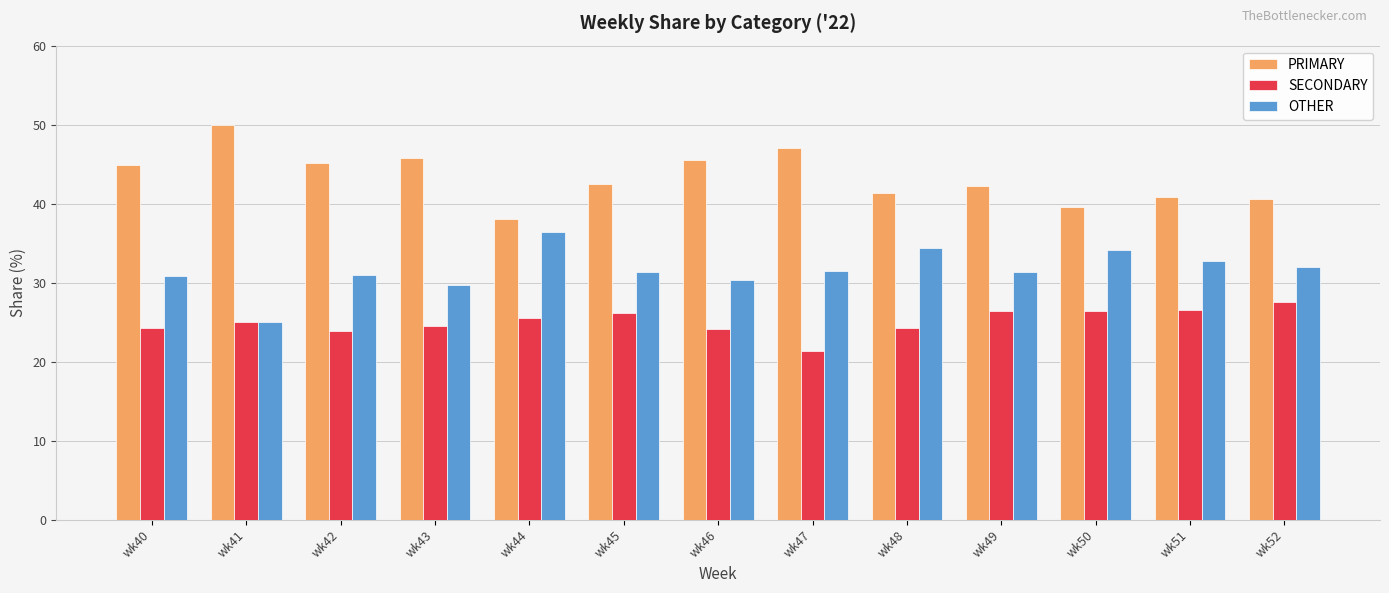

What is the minimum value shown in the chart?

21.4